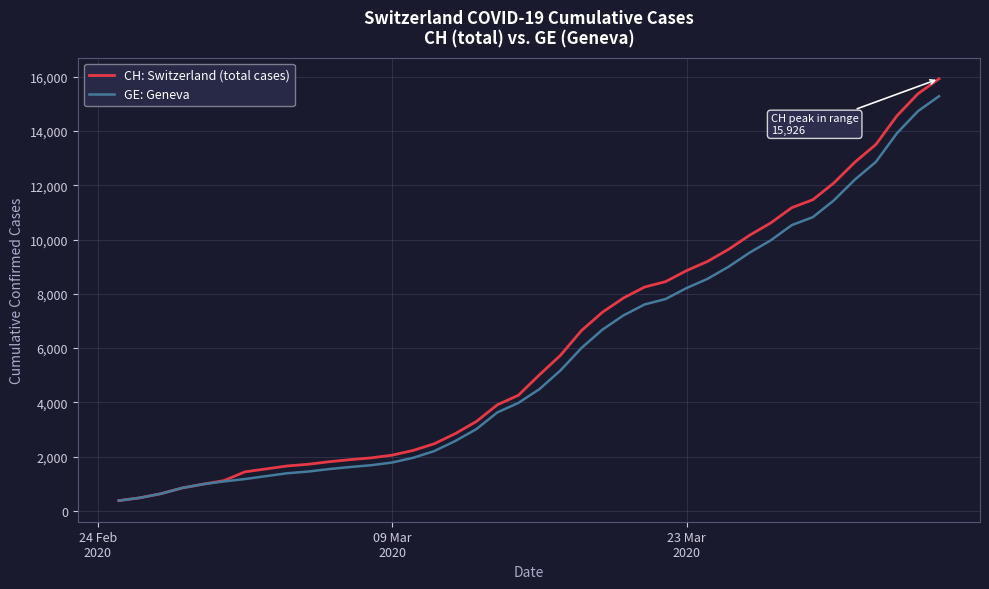

What is the minimum value shown in the chart?

375